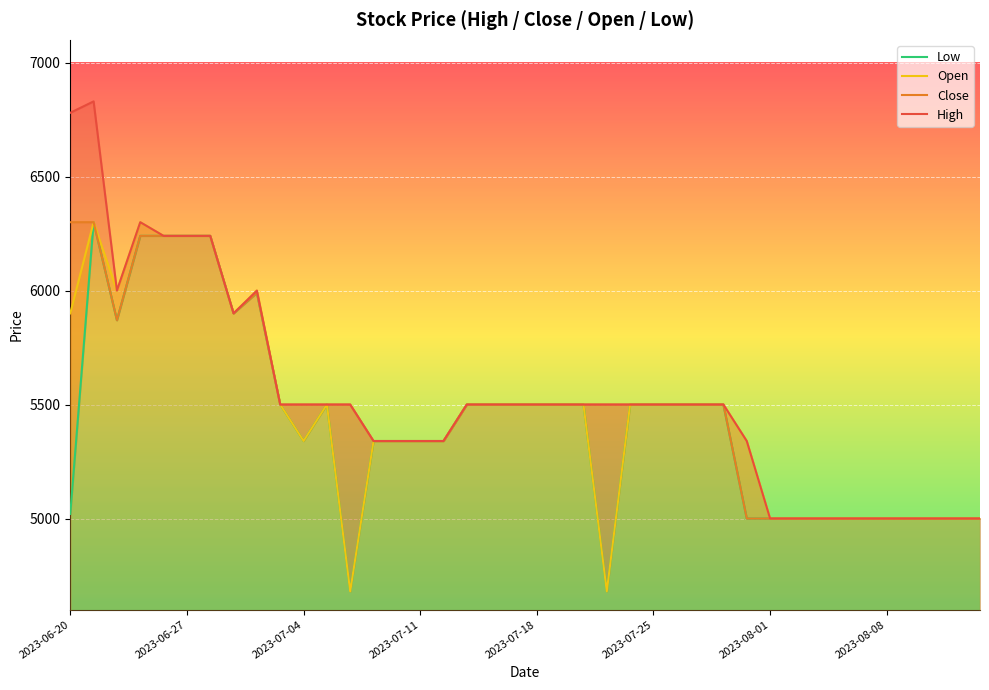

What is the average value of the Open series?

5450